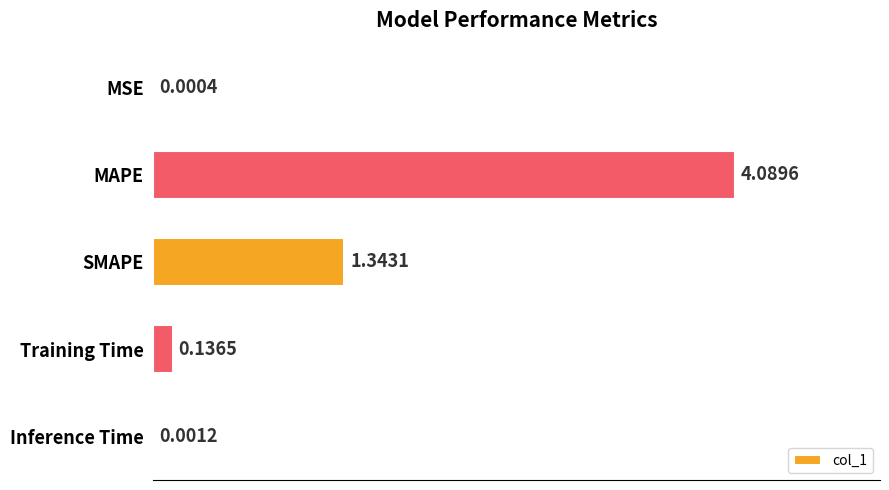

Are the bars horizontal?

Yes